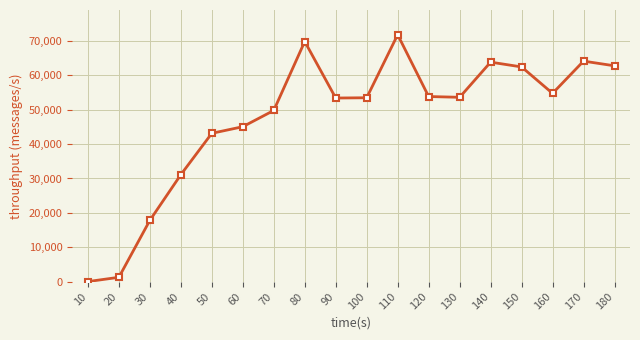

How many lines are shown in the chart?

1